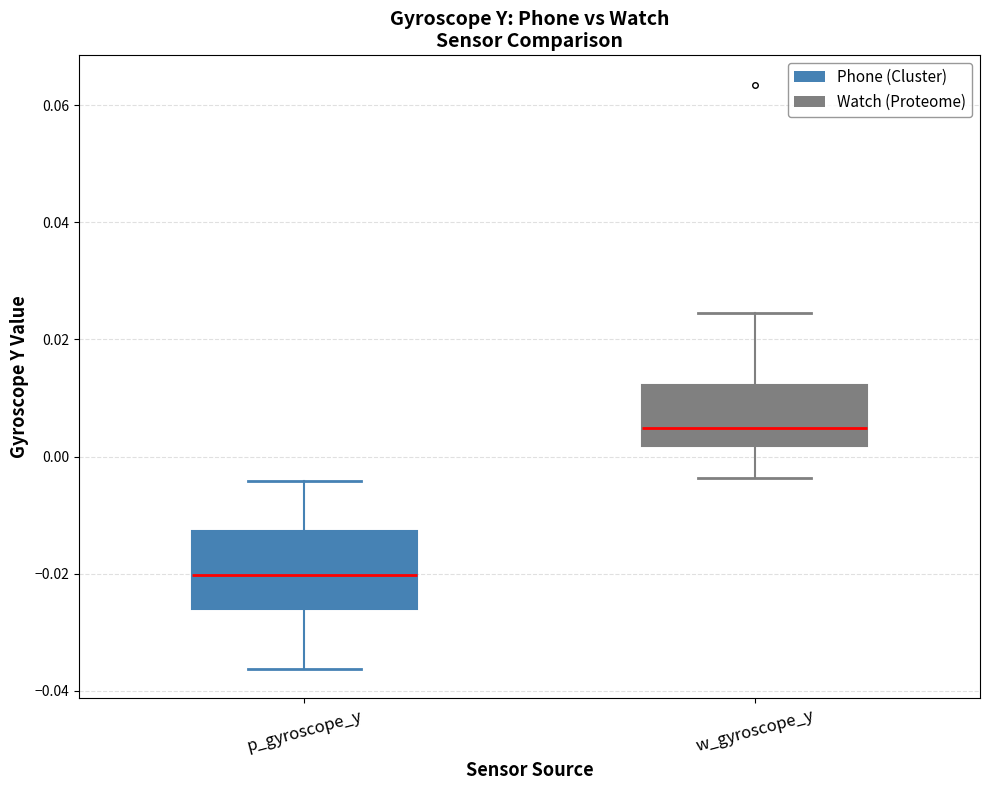

Comparing the boxes themselves (not the whiskers), which one is the tallest?

p_gyroscope_y